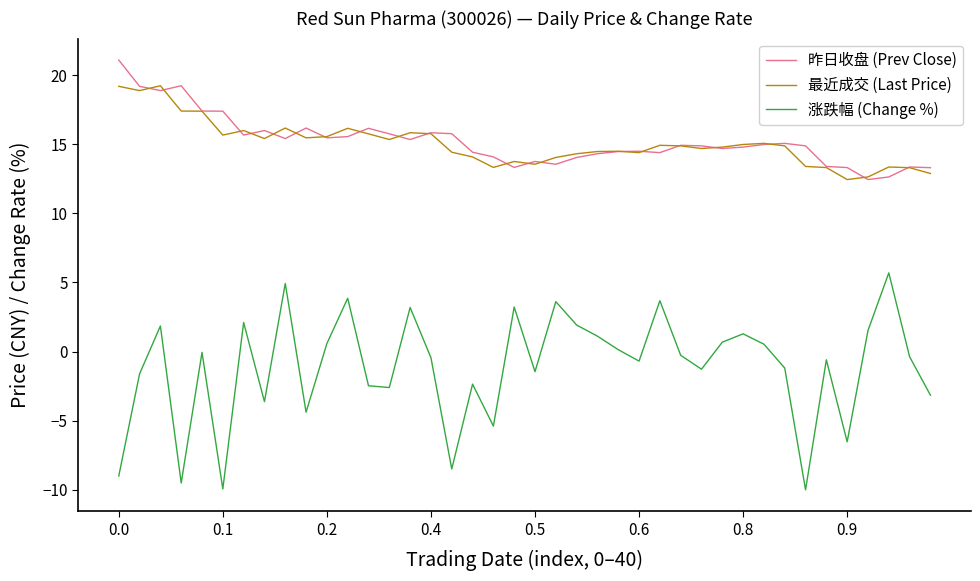

List the series in order of their peak value, lowest first.

涨跌幅 (Change %), 最近成交 (Last Price), 昨日收盘 (Prev Close)